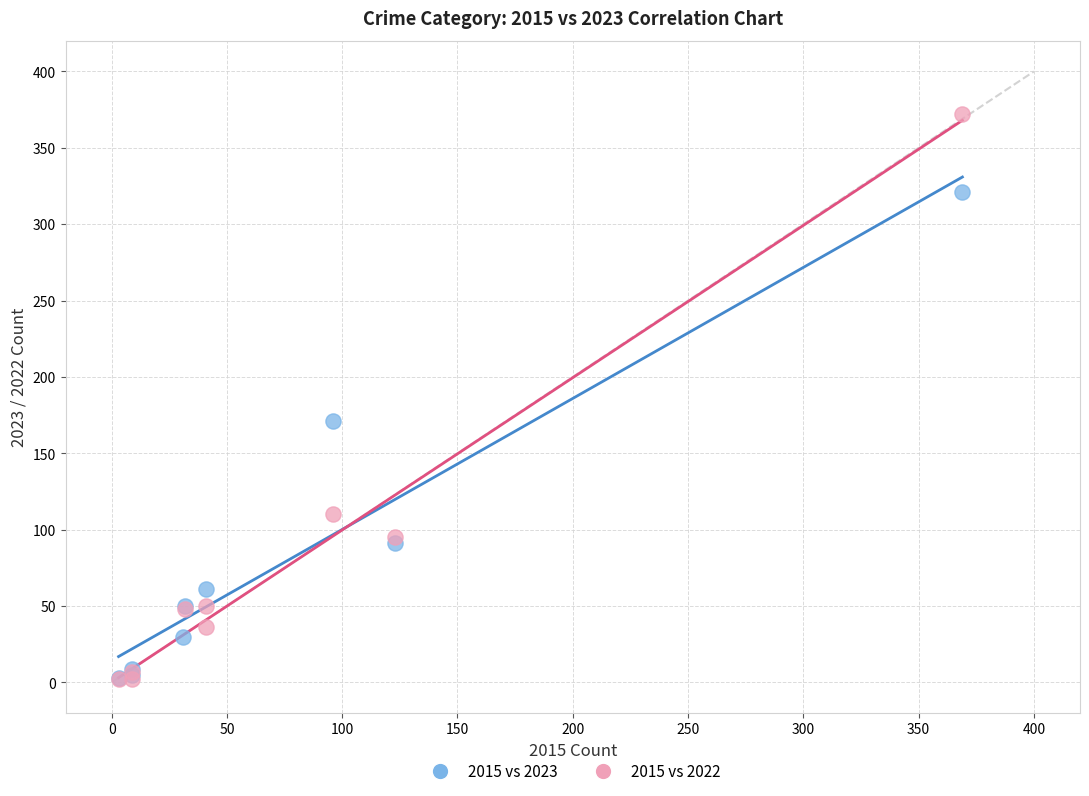

Which series reaches the maximum Y coordinate?

2015 vs 2022